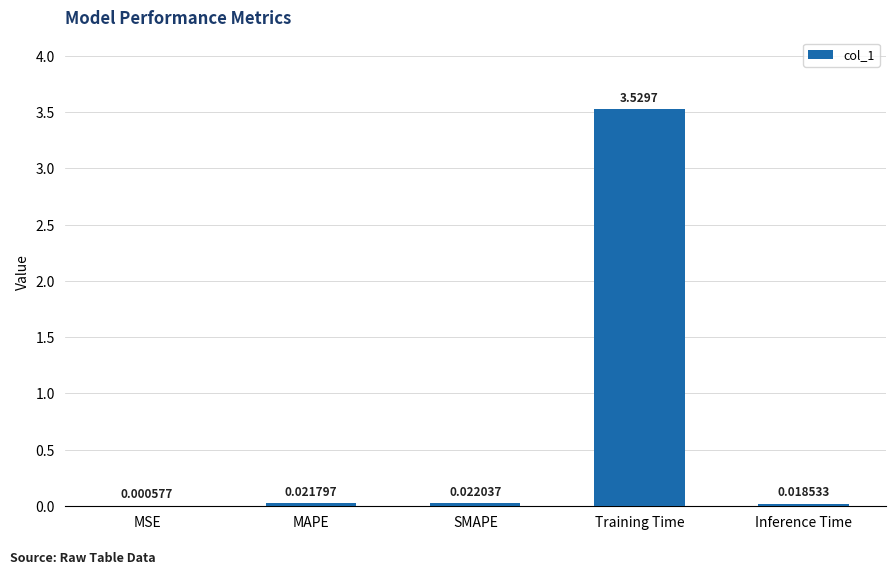

What is the sum of the values at Training Time and MAPE?

3.6